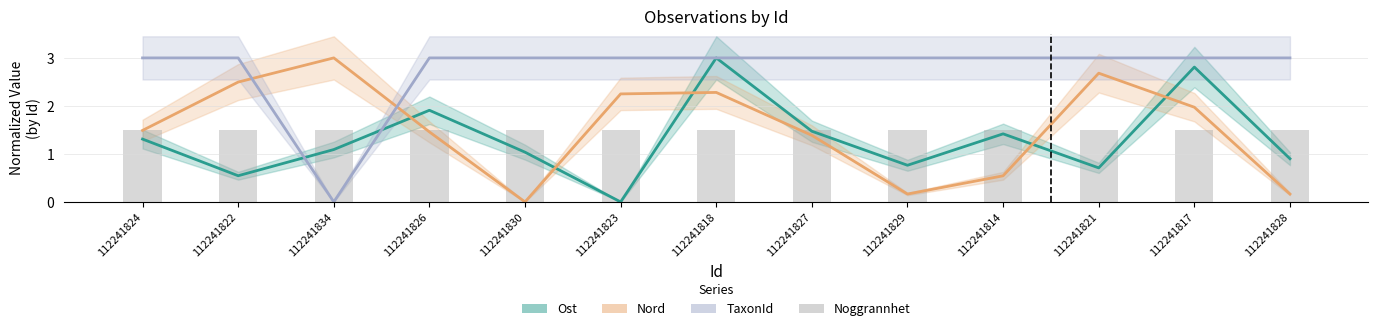

Count the TaxonId values in the range 3 to 4.

12